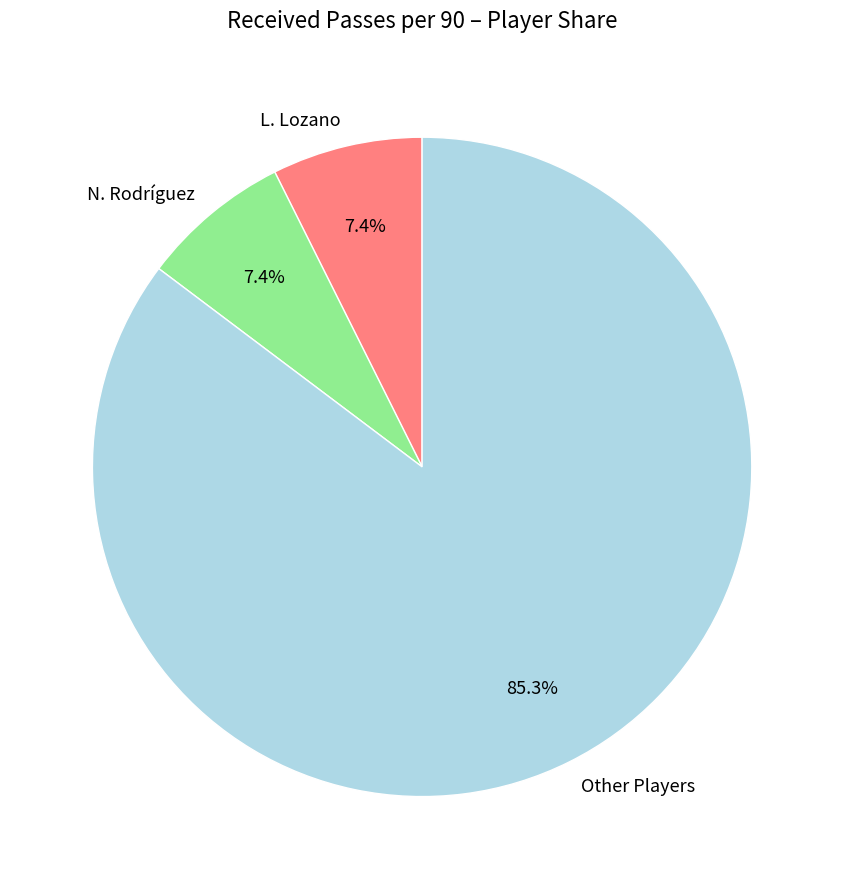

Between N. Rodríguez and Other Players, which is larger?

Other Players